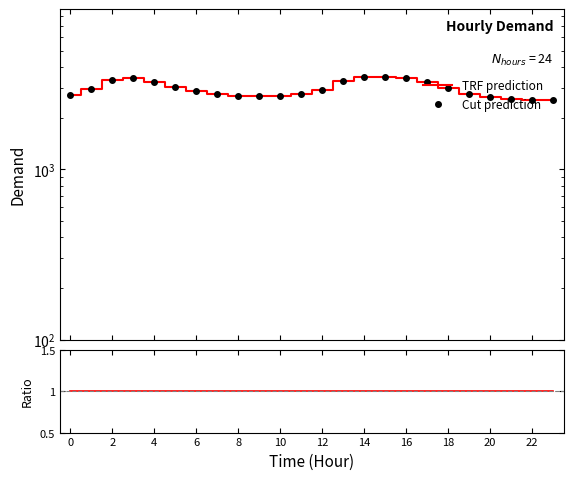

In TRF prediction, how many points are lower than both neighbors (excluding endpoints)?

2